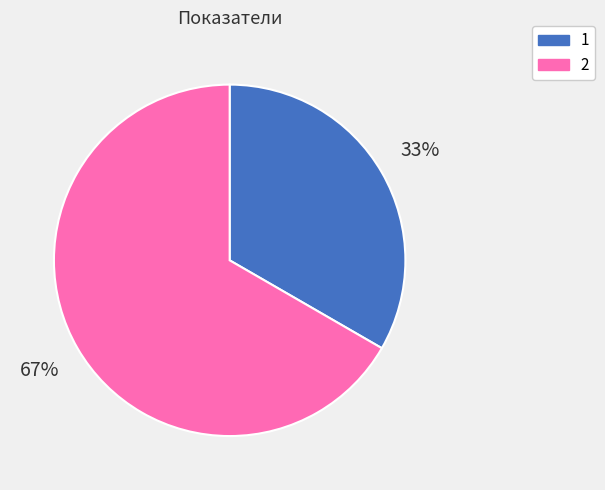

Approximately how many times larger is the value at 2 compared to 1?

2.0